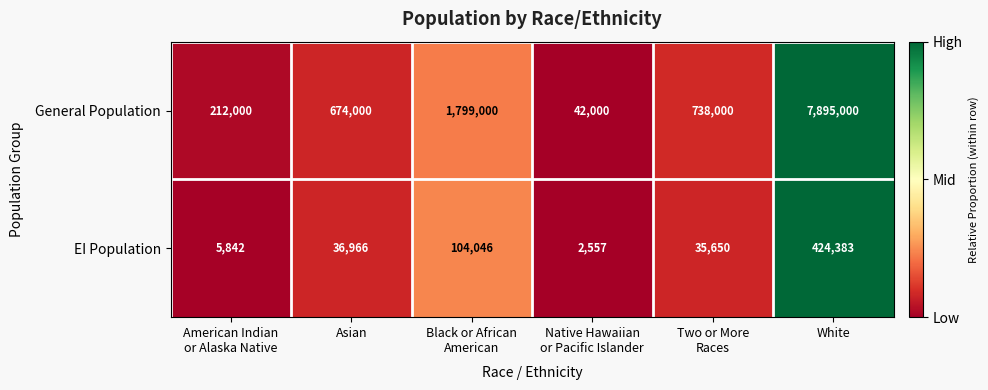

At which category is the sum across all series the highest?

White